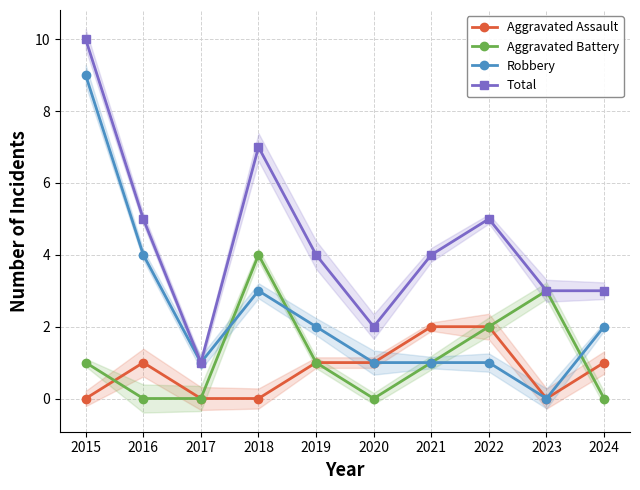

True or false: Aggravated Assault and Total intersect in this chart.

False